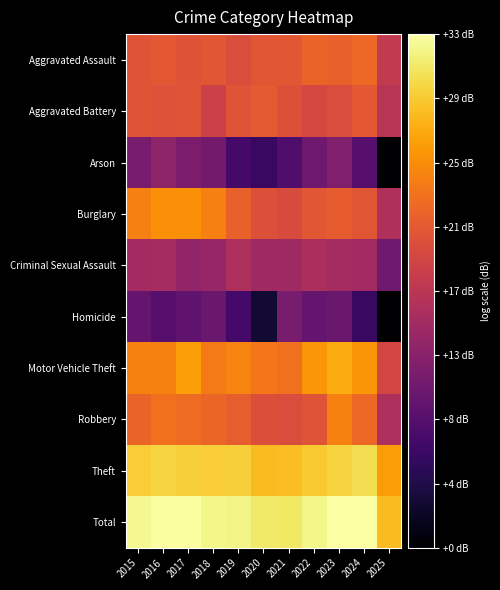

Which label corresponds to the largest value in the chart?

2023